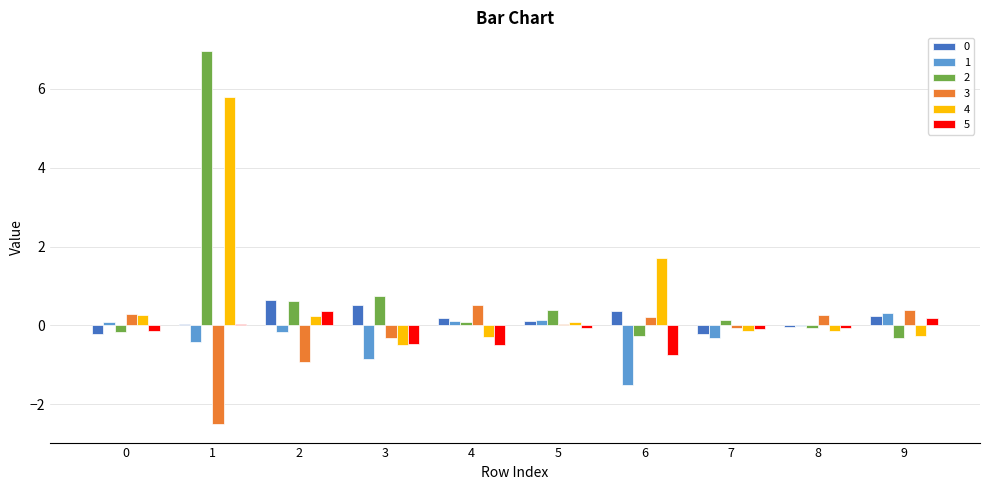

Are the bars grouped side by side (vs. stacked)?

Yes